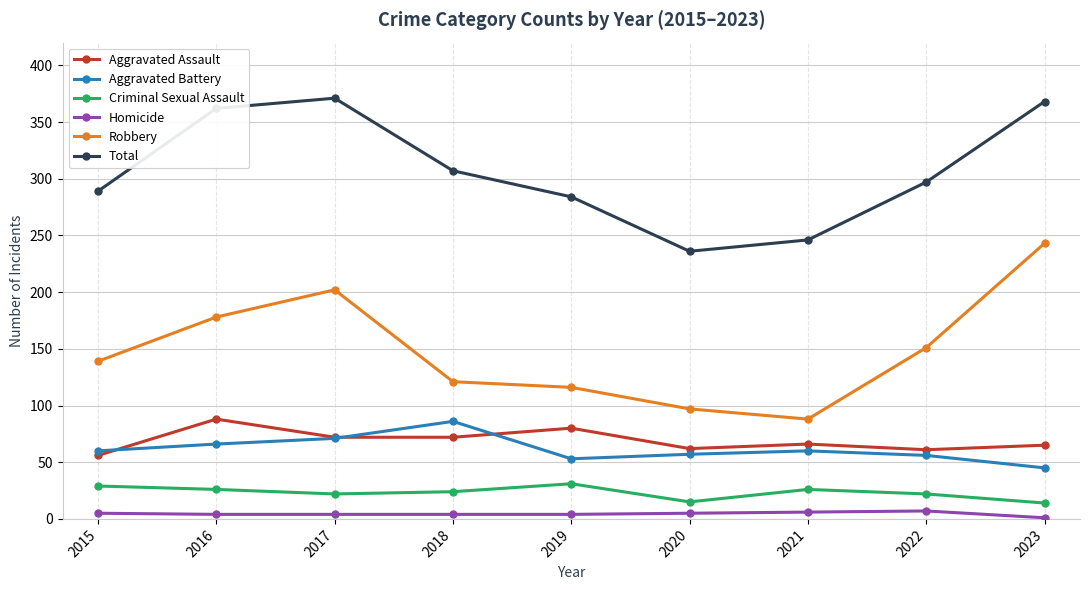

Is the value of Criminal Sexual Assault at 2021 greater than the value of Aggravated Assault at 2017?

No